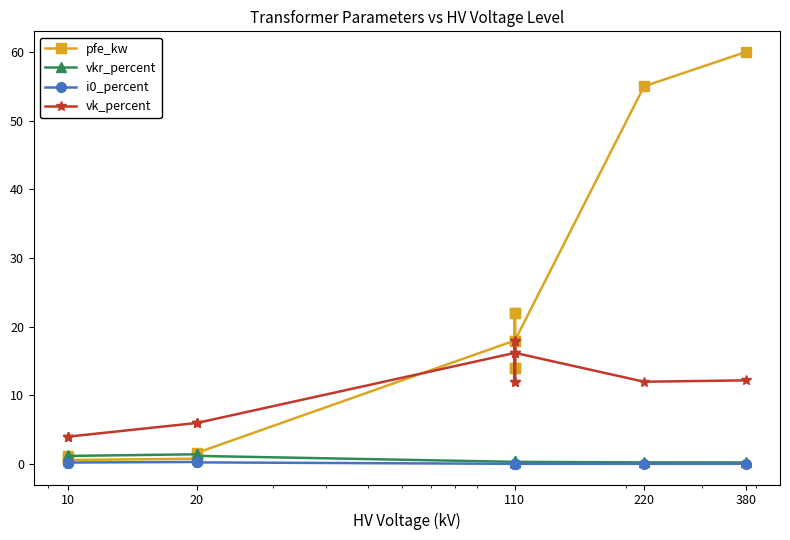

True or false: i0_percent has a value of 0.1 at 110.

False